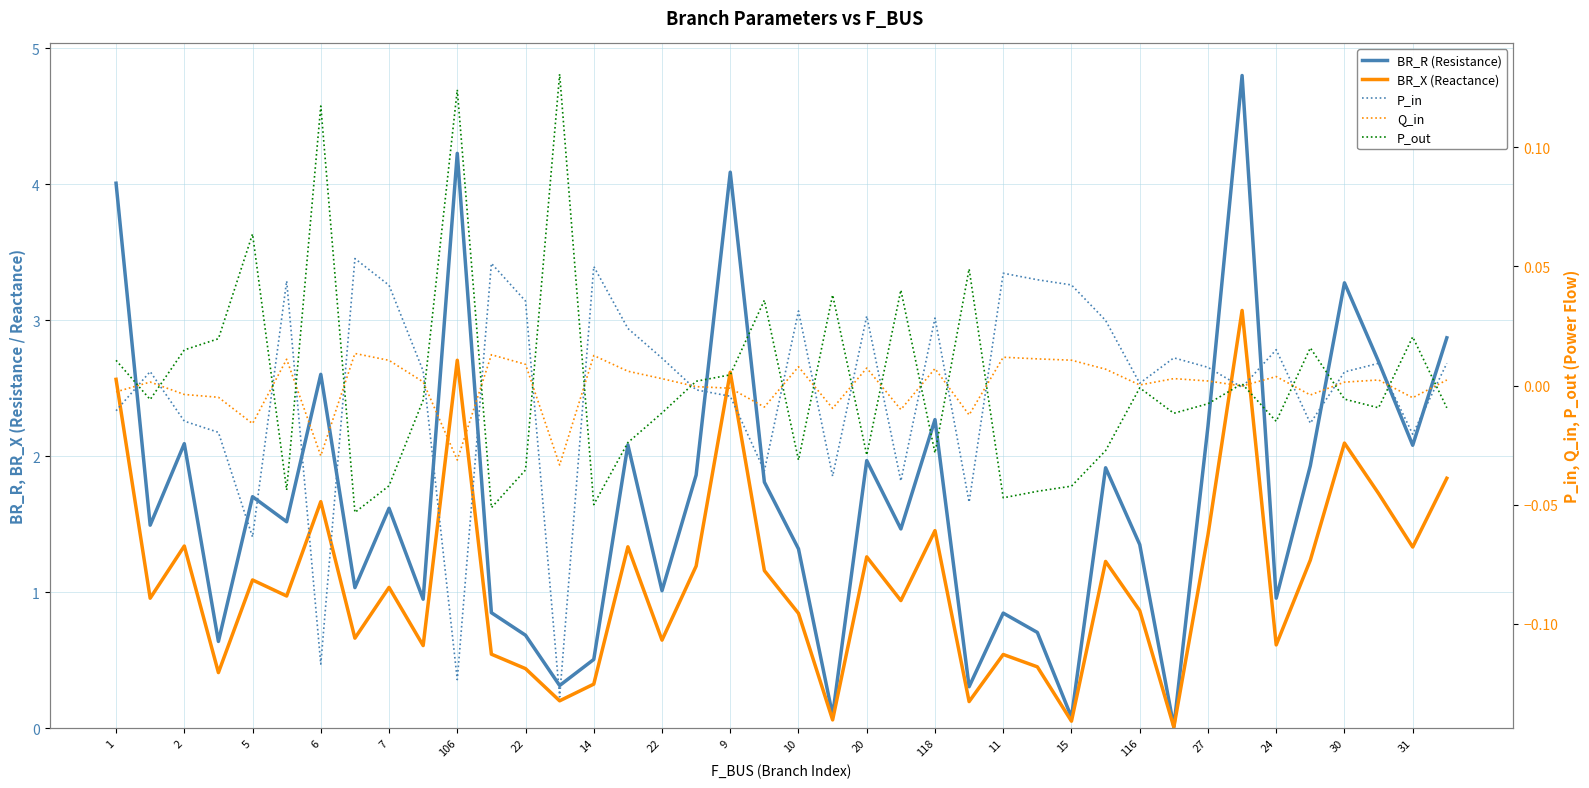

Which series has the largest range (max minus min)?

BR_R (Resistance)